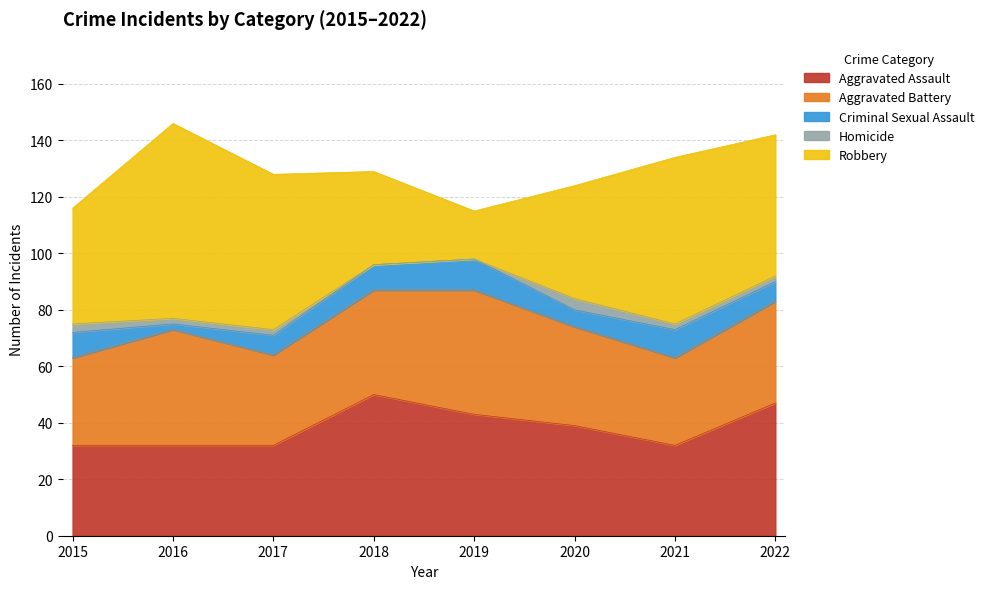

Count the Homicide values in the range 2 to 3.

5